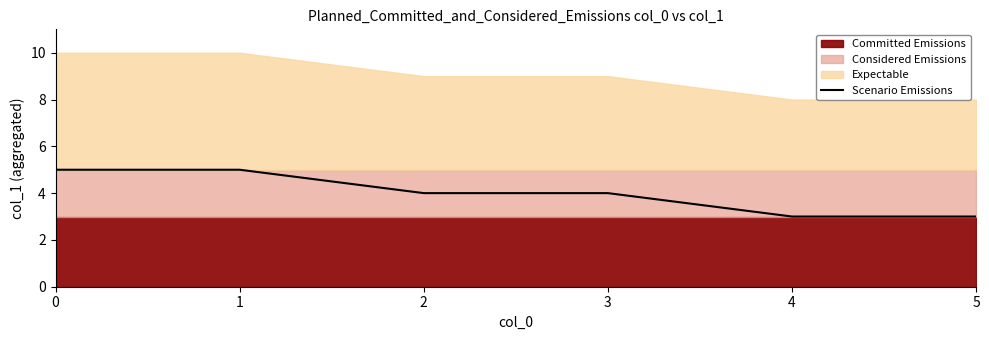

Reading left to right, what are all the values shown in this chart?

0=5	1=5	2=4	3=4	4=3	5=3